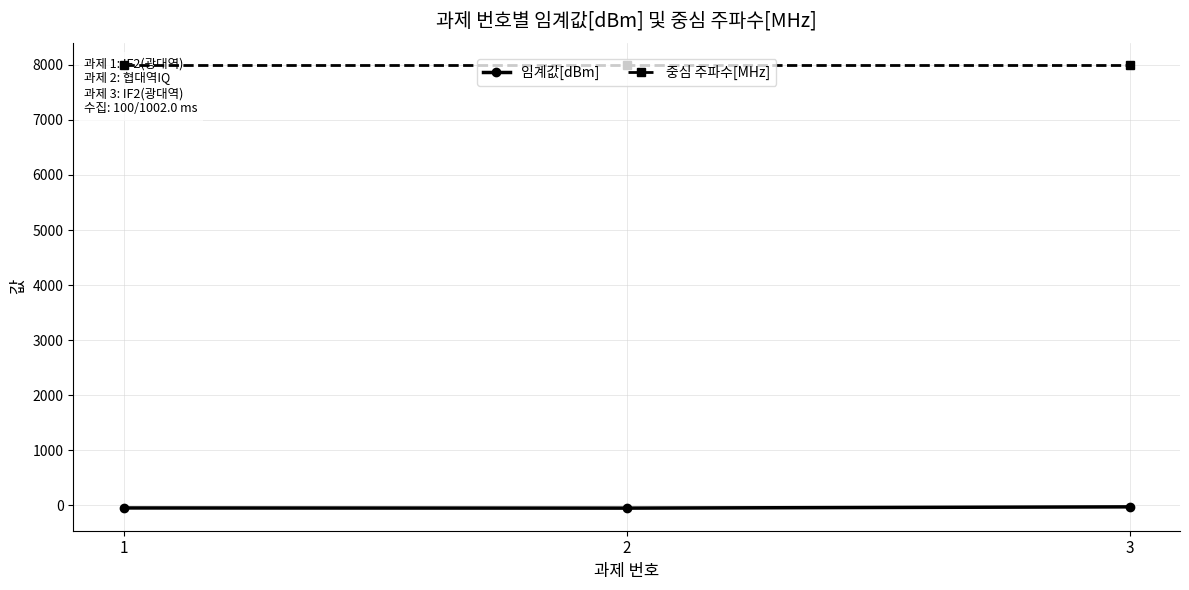

What is the total value across all series at 1?

7953